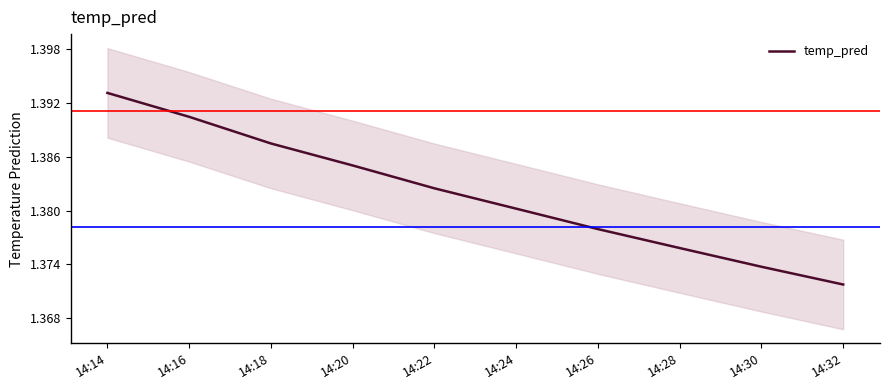

What is the average value?

1.4